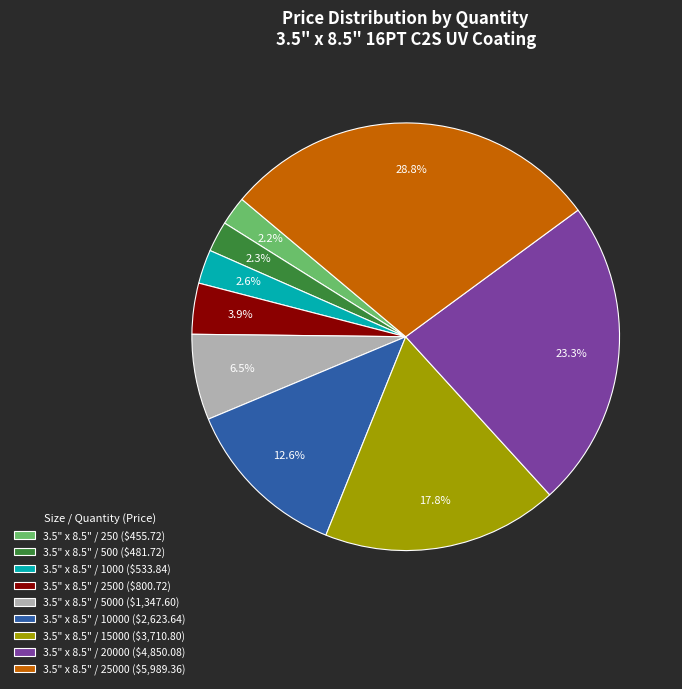

Does 3.5" x 8.5" / 20000 ($4,850.08) account for over 50% of the chart?

No